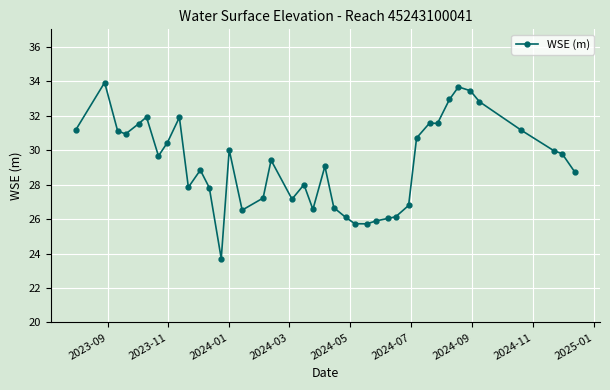

What is the minimum value shown in the chart?

23.7